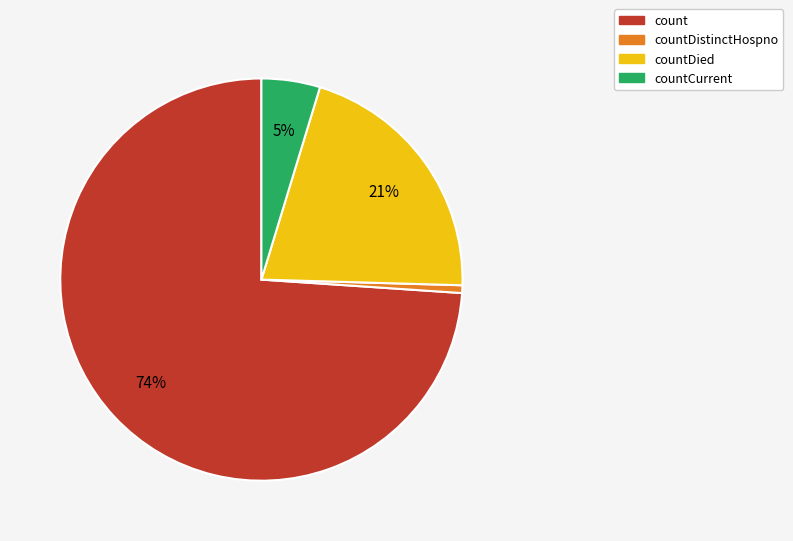

How many segments does this pie chart have?

4